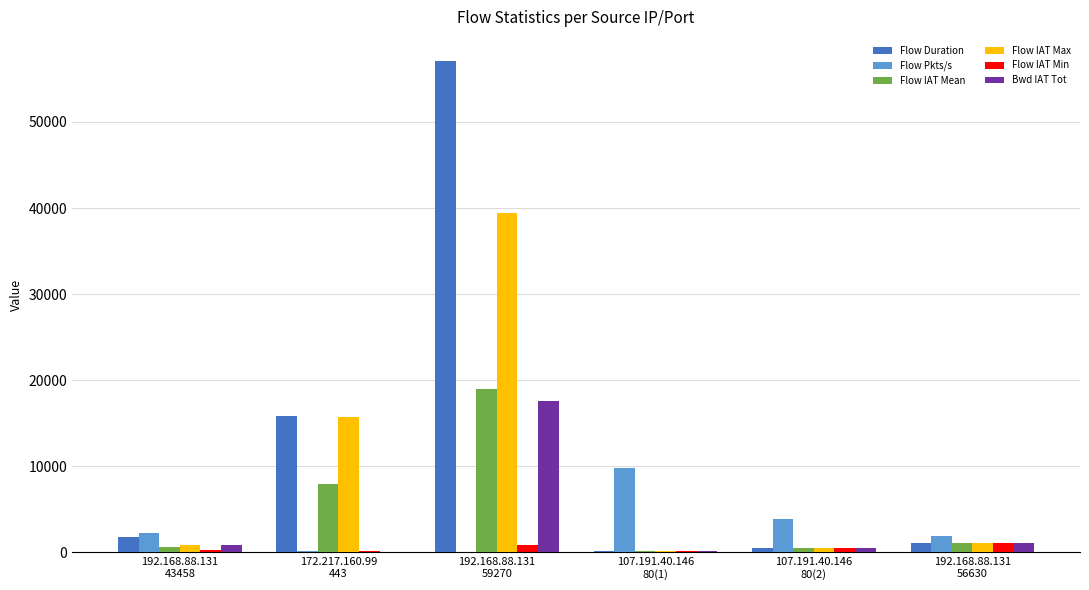

What is the maximum value for Flow Duration?

57032.0